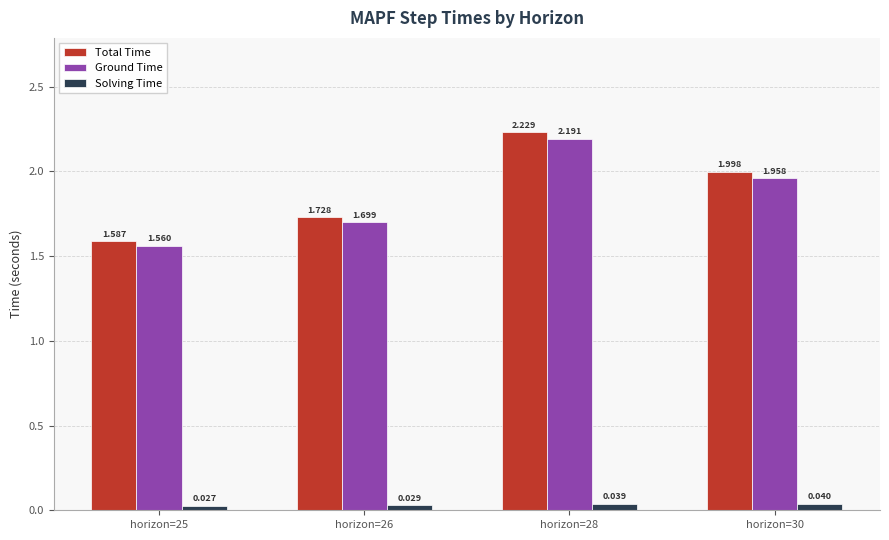

At horizon=25, list the series in order from smallest to largest.

Solving Time, Ground Time, Total Time